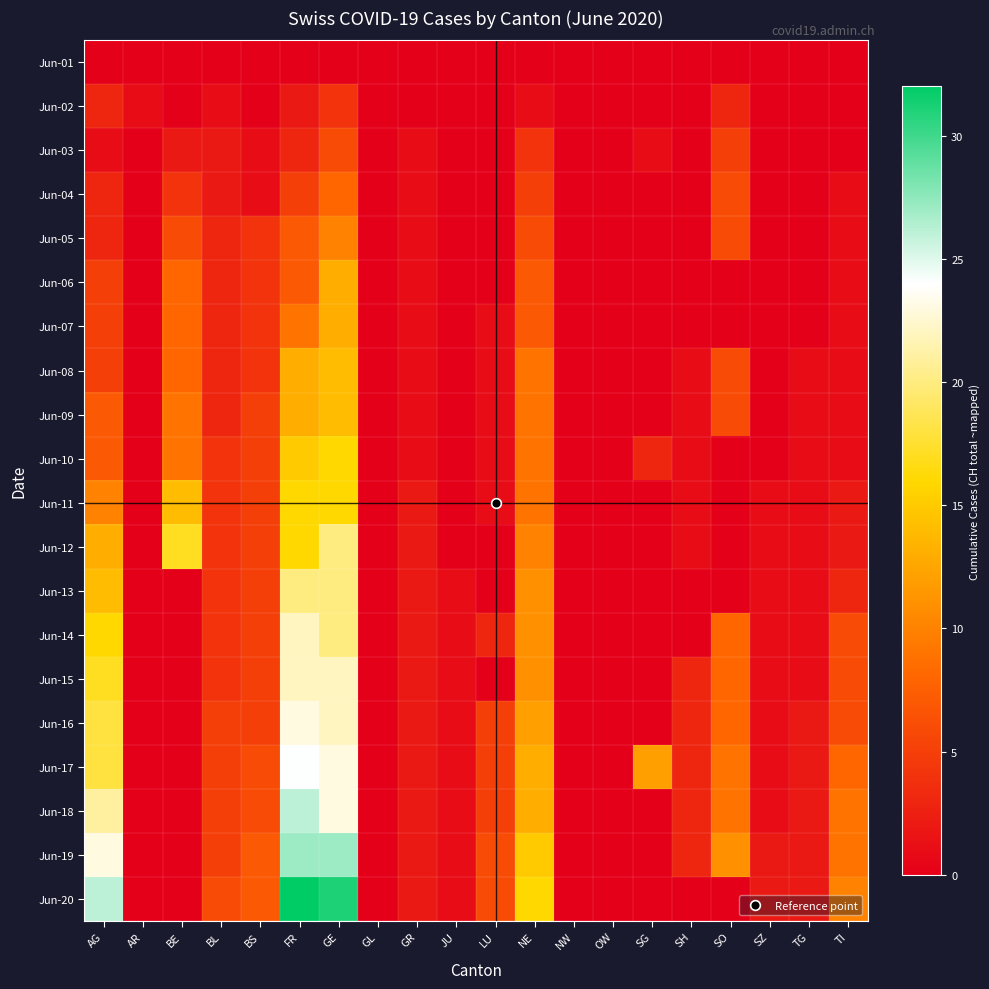

Which series changed the most between NE and SG?

Jun-20